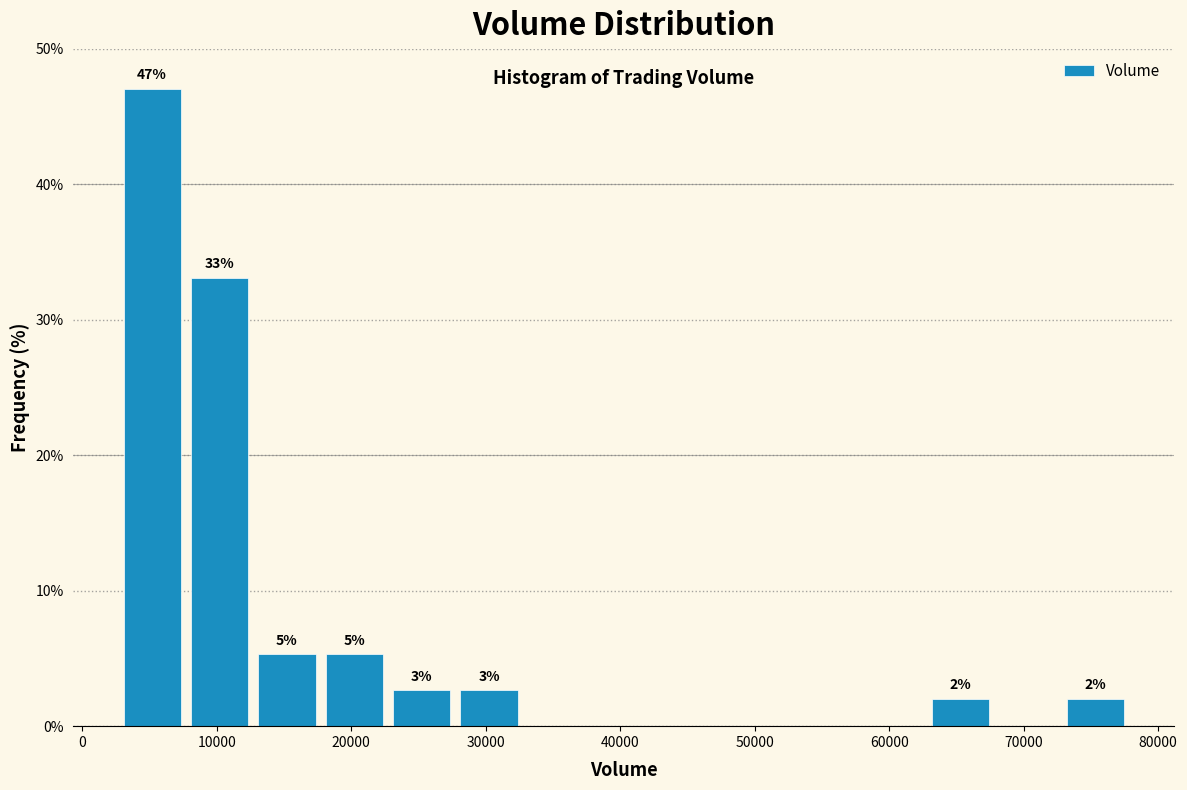

Over which range of the x-axis is the bar tallest?

3000 to 8000